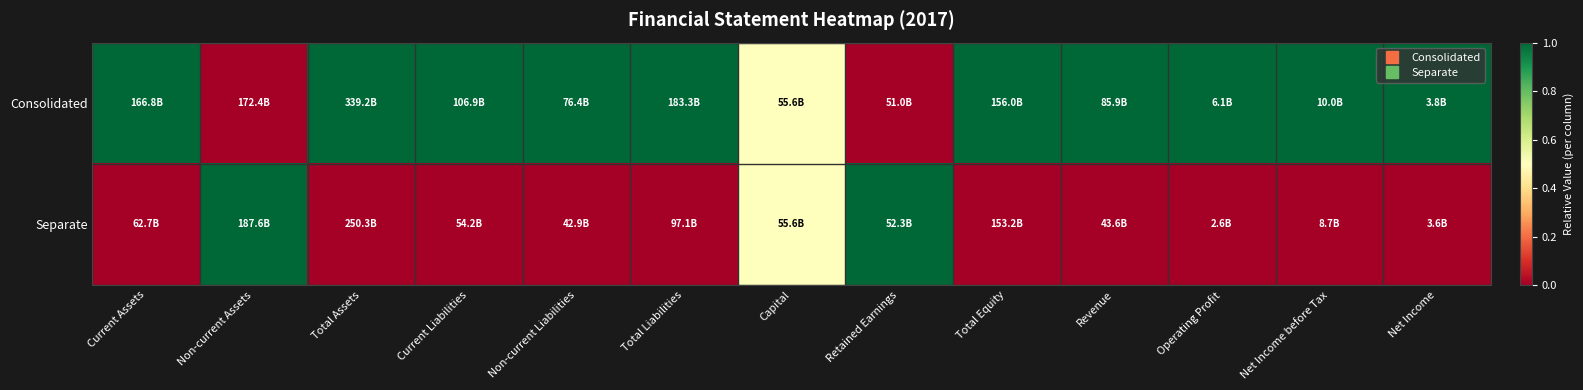

Which series has the largest range (max minus min)?

Consolidated